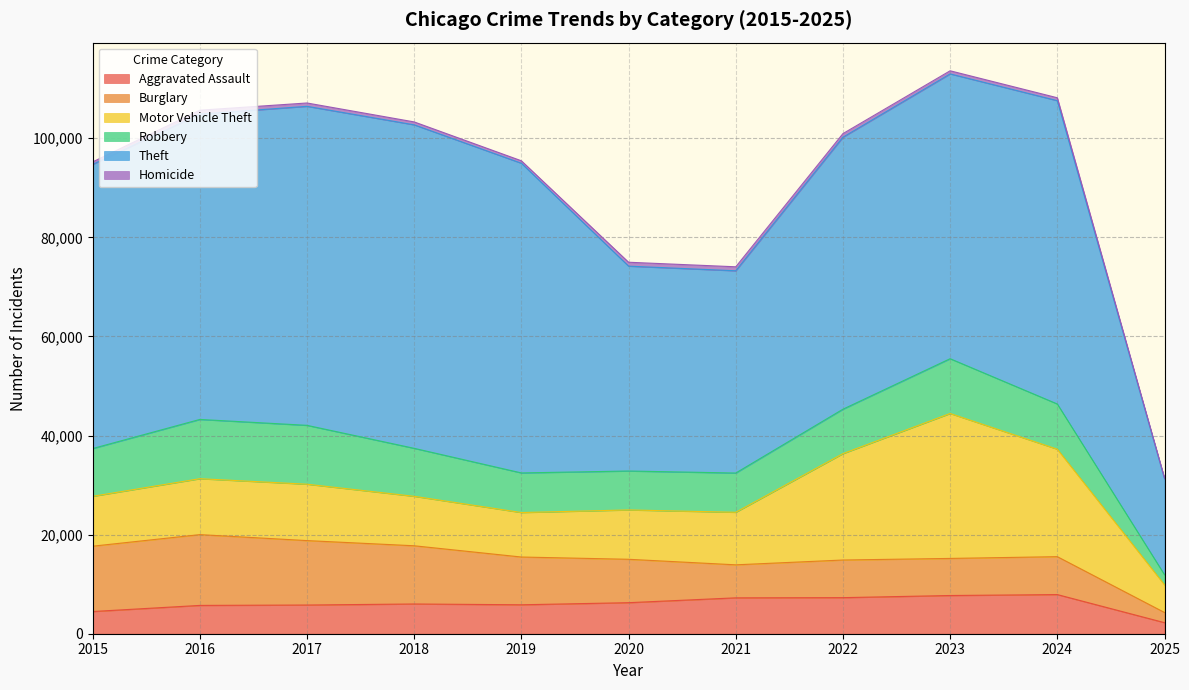

What are all the series names shown in the legend?

Aggravated Assault, Burglary, Motor Vehicle Theft, Robbery, Theft, Homicide